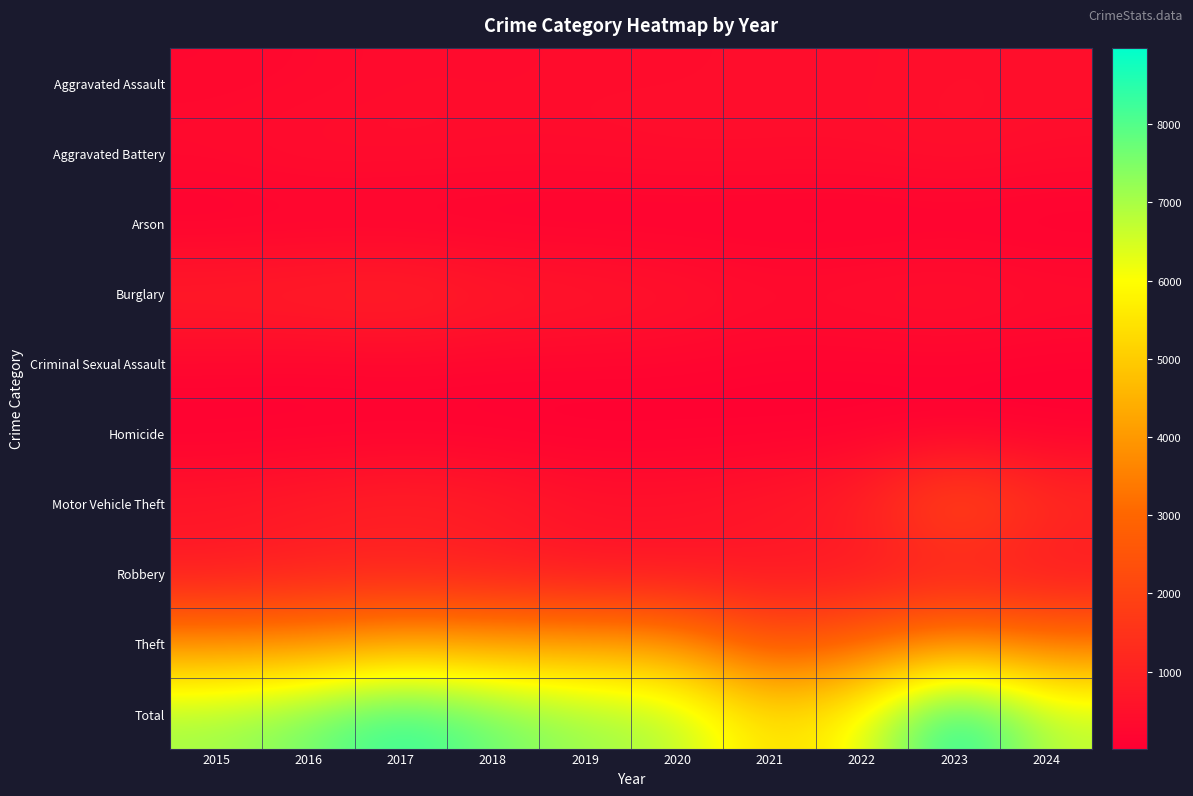

What is the difference between the highest and lowest values at 2024?

6733